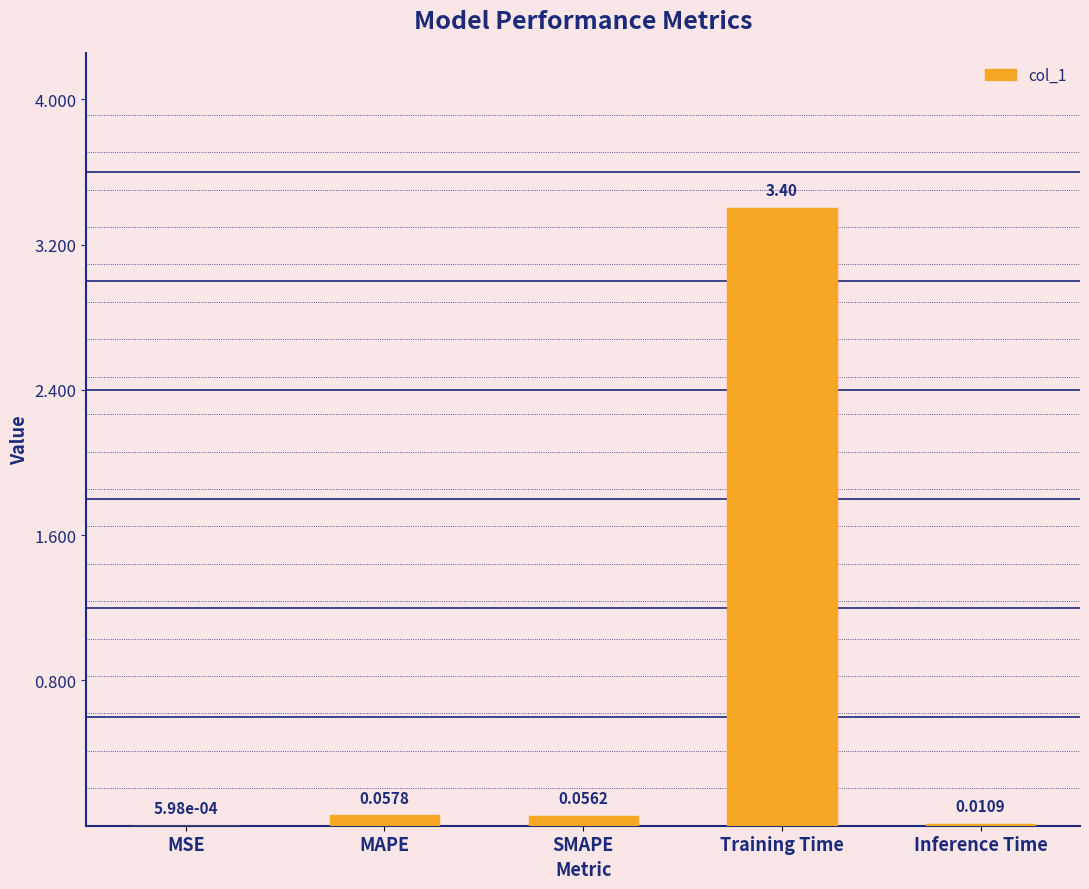

Where is the data nearest to the value 1?

MAPE